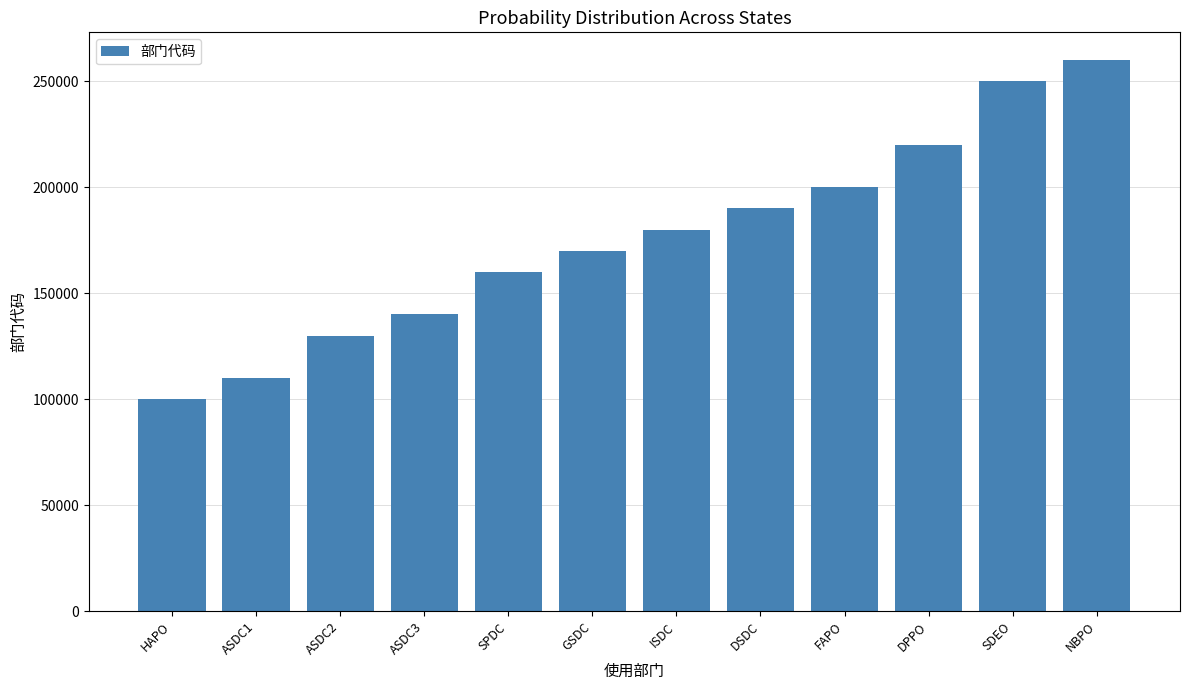

Is it true that the value at SDEO is 250001?

True